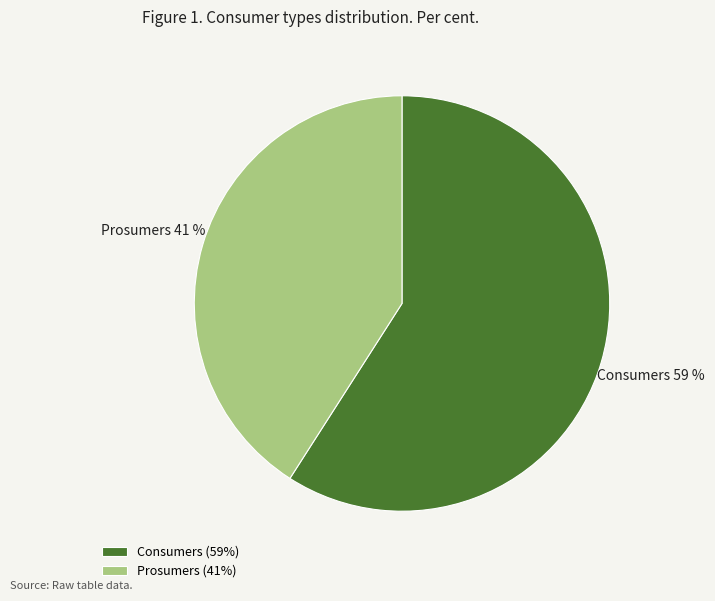

Which has a higher value, Prosumers or Consumers?

Consumers